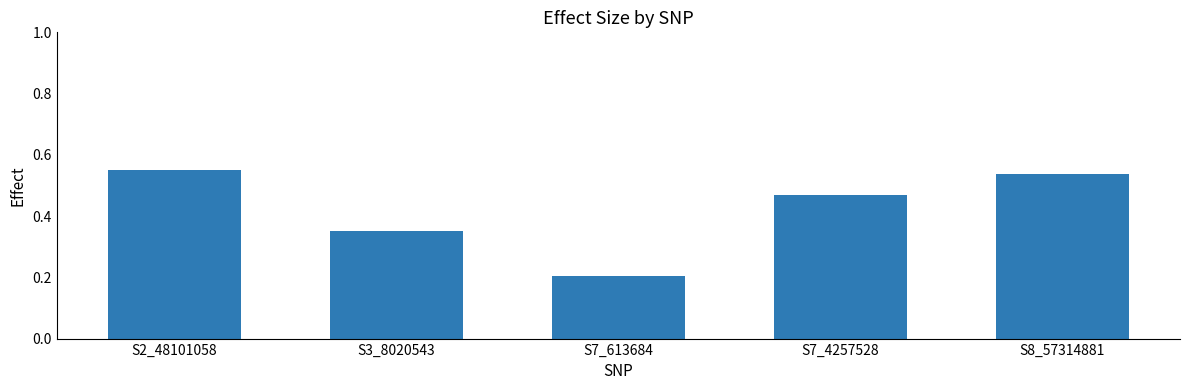

What is the sum of all values?

2.1